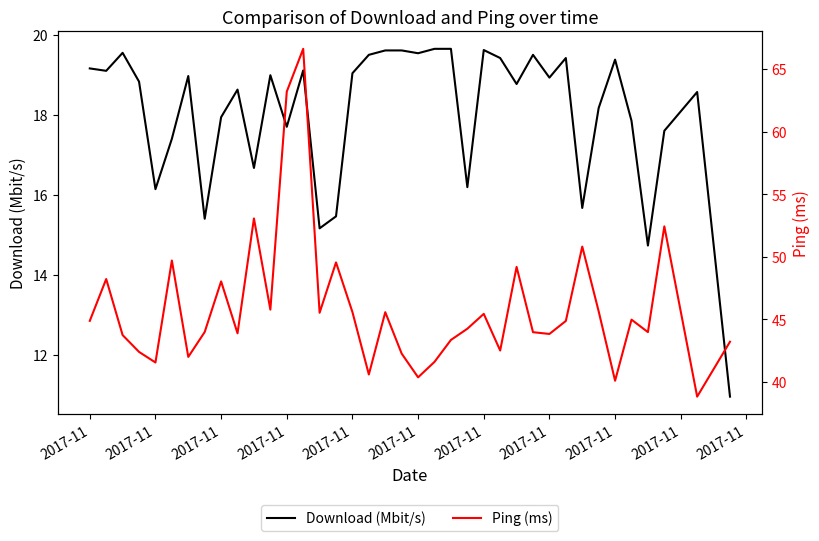

True or false: Ping (ms) has more than 2 interior local peaks.

True